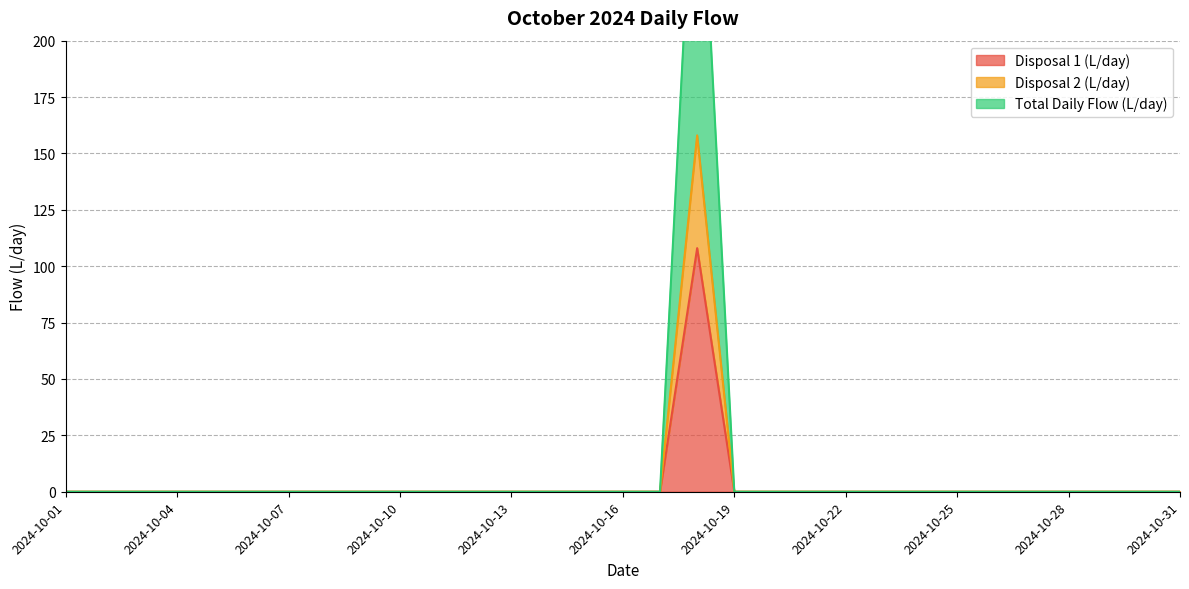

How many lines are shown in the chart?

3